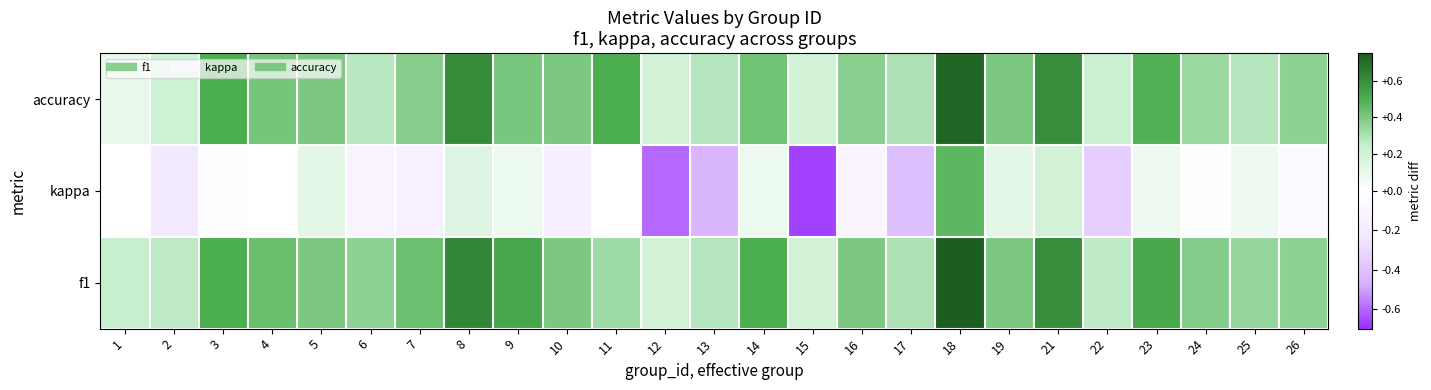

Reading left to right, what are all the values shown in this chart?

accuracy: 1=0.1	2=0.2	3=0.5	4=0.4	5=0.4	6=0.3	7=0.4	8=0.6	9=0.4	10=0.4	11=0.5	12=0.2	13=0.3	14=0.4	15=0.2	16=0.4	17=0.3	18=0.7	19=0.4	21=0.6	22=0.2	23=0.5	24=0.3	25=0.3	26=0.4
kappa: 1=0.0	2=-0.2	3=-0.0	4=0.0	5=0.1	6=-0.1	7=-0.1	8=0.1	9=0.1	10=-0.2	11=0.0	12=-0.6	13=-0.5	14=0.1	15=-0.7	16=-0.1	17=-0.4	18=0.5	19=0.1	21=0.2	22=-0.3	23=0.1	24=0.0	25=0.1	26=-0.1
f1: 1=0.2	2=0.3	3=0.5	4=0.4	5=0.4	6=0.4	7=0.4	8=0.6	9=0.5	10=0.4	11=0.3	12=0.2	13=0.3	14=0.5	15=0.2	16=0.4	17=0.3	18=0.8	19=0.4	21=0.6	22=0.3	23=0.5	24=0.4	25=0.3	26=0.4